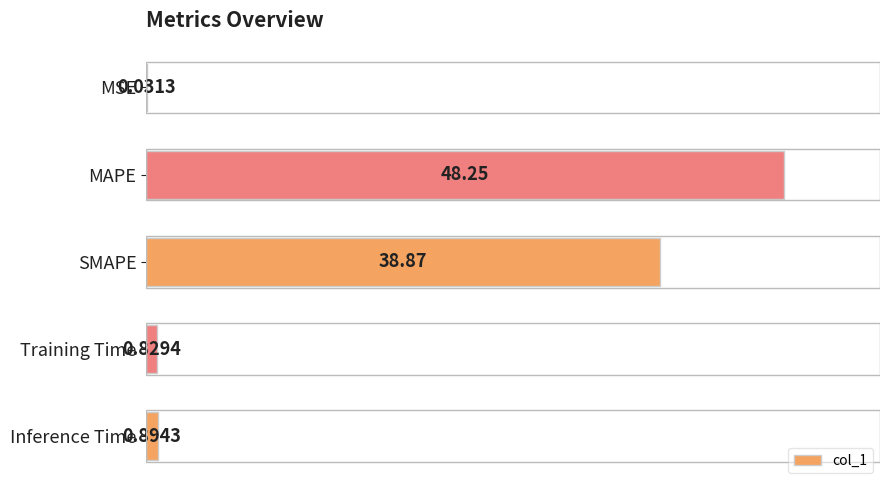

What is the sum of all values?

88.9